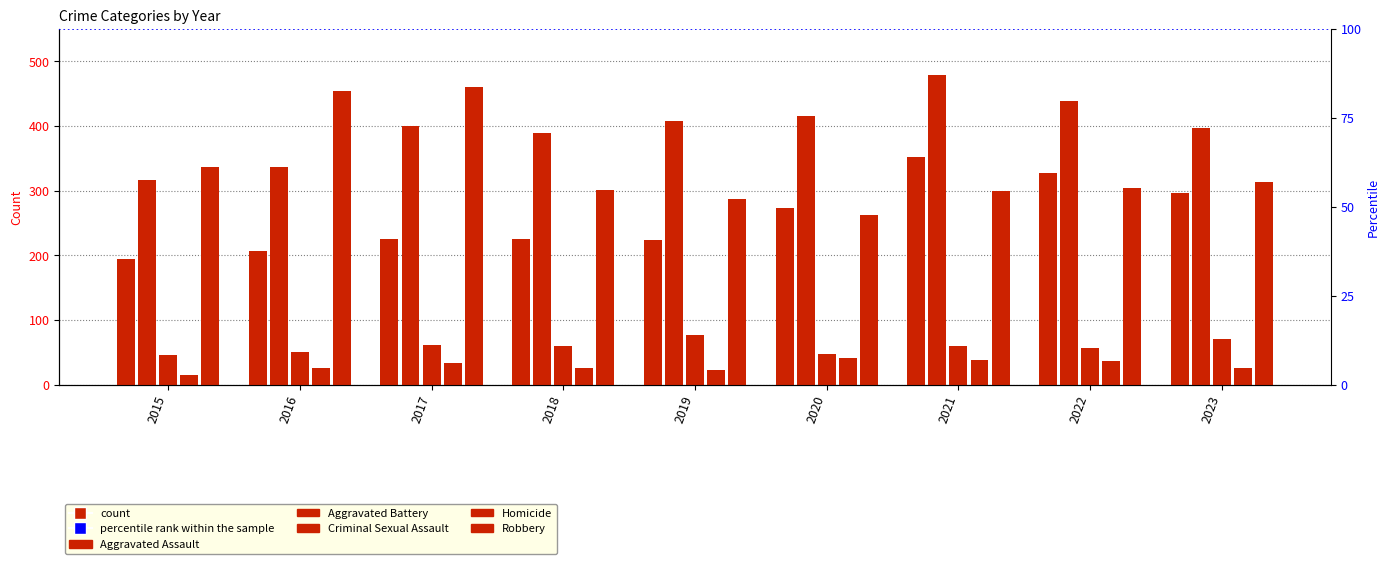

What is the value of the Aggravated Assault bar at the 9th from the left?

296